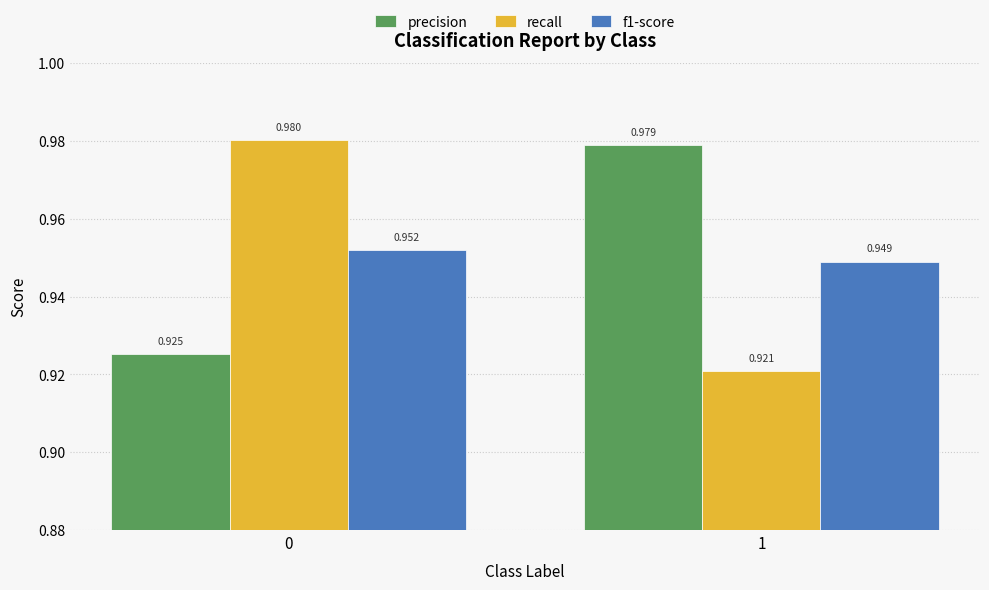

Is the value of precision at 0 greater than the value of recall at 0?

No